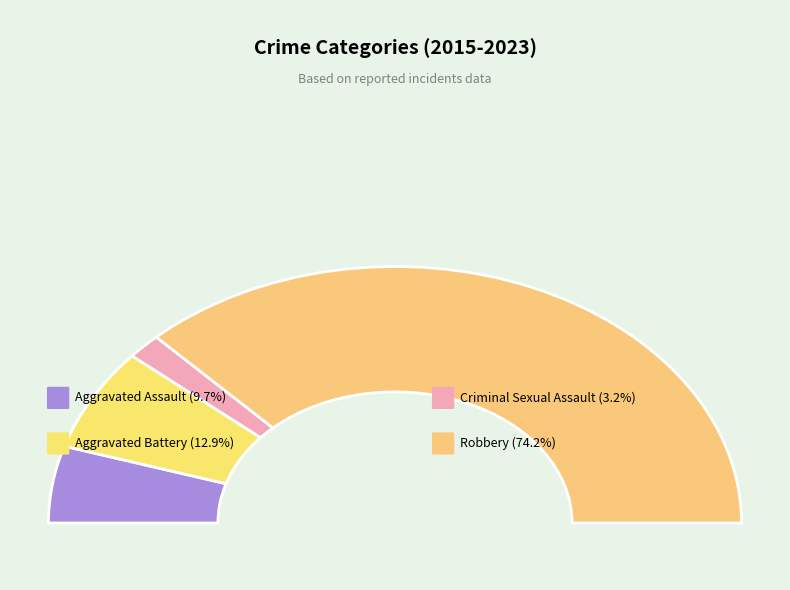

What is the majority slice?

Robbery